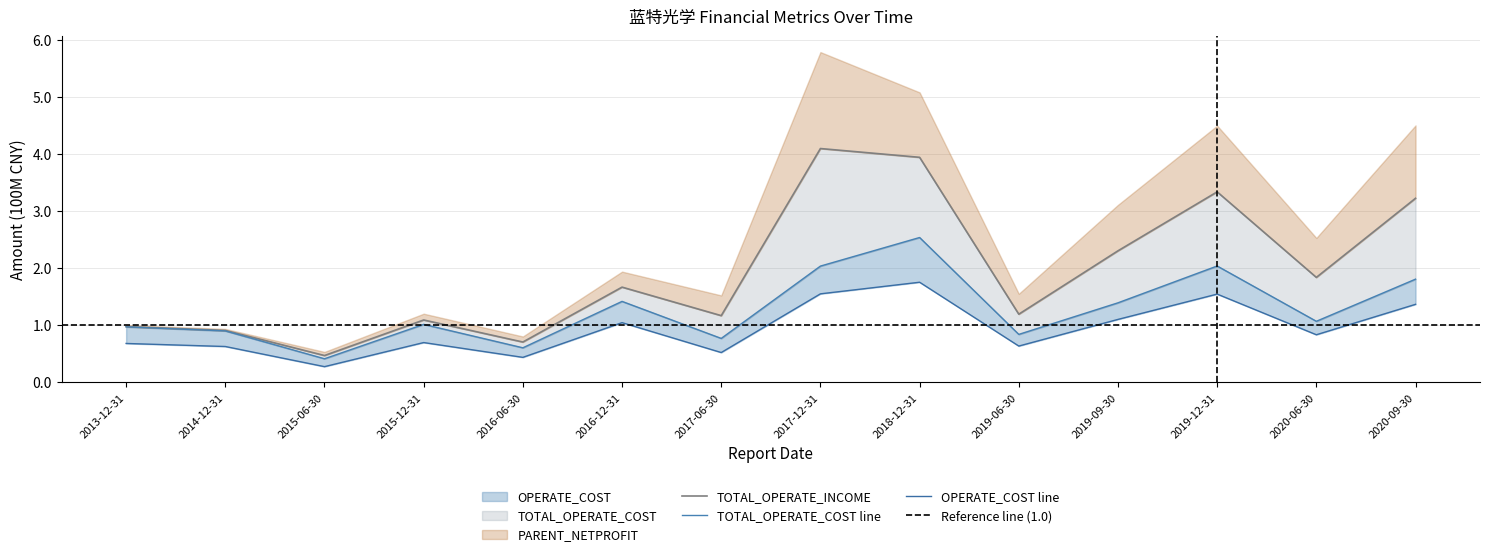

What is the spread (max minus min) of values at 2015-12-31?

0.4